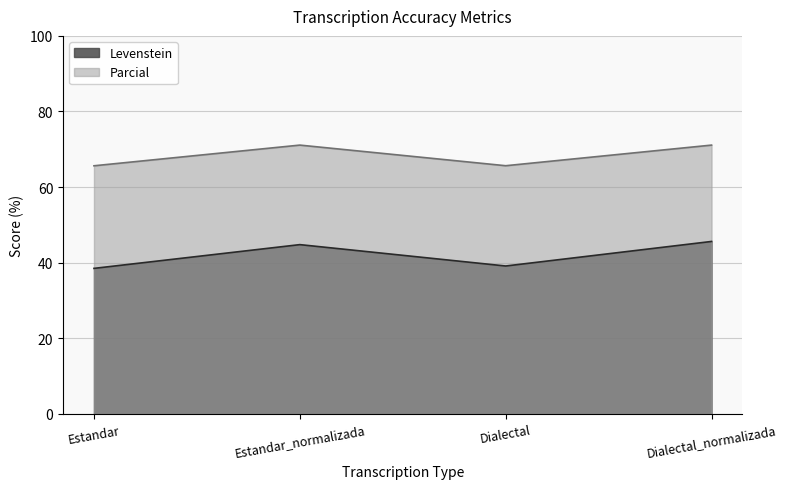

True or false: Levenstein and Parcial intersect in this chart.

False